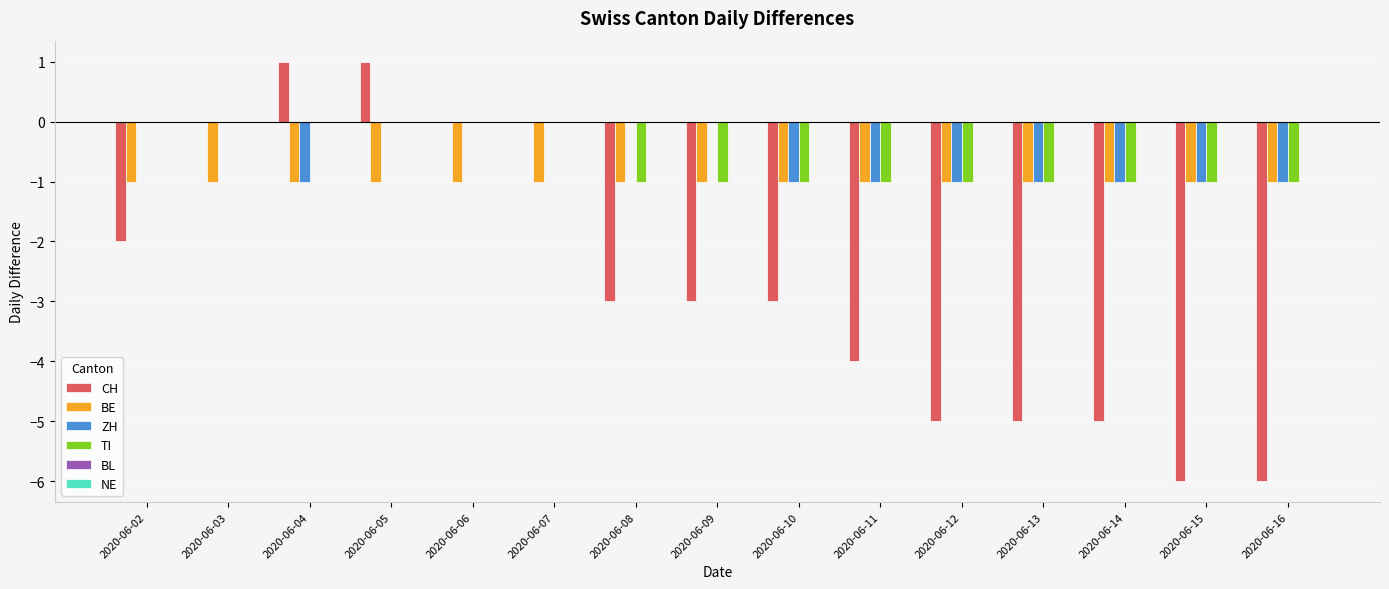

The TI series shows 0 at 2020-06-03. True or false?

True